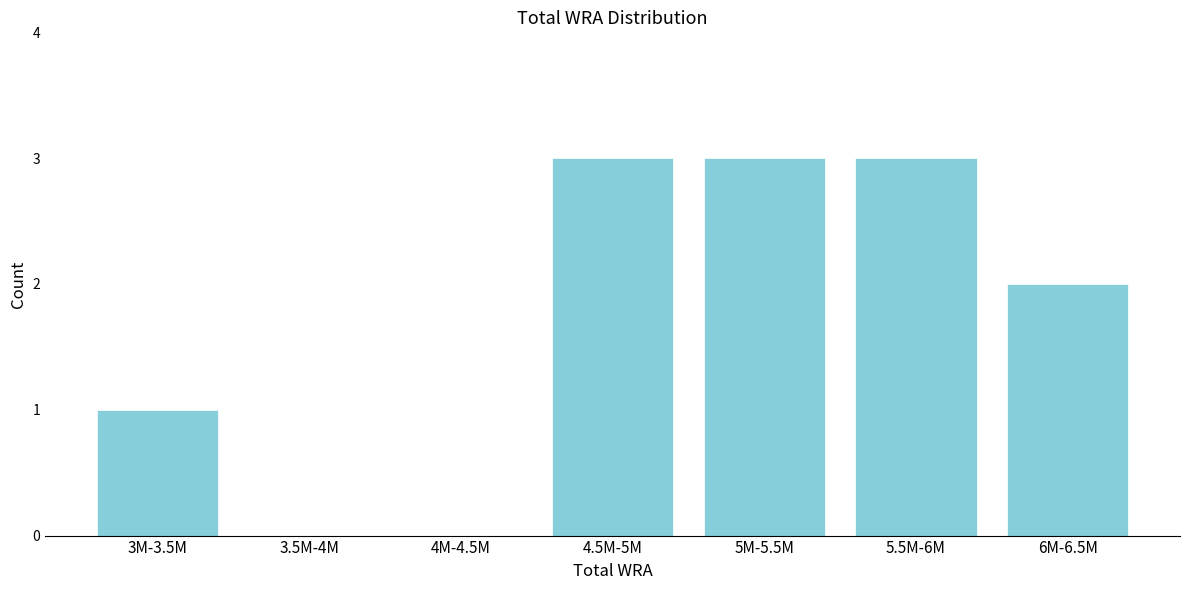

Reading left to right, transcribe all the data shown in this chart.

3M-3.5M=1	3.5M-4M=0	4M-4.5M=0	4.5M-5M=3	5M-5.5M=3	5.5M-6M=3	6M-6.5M=2